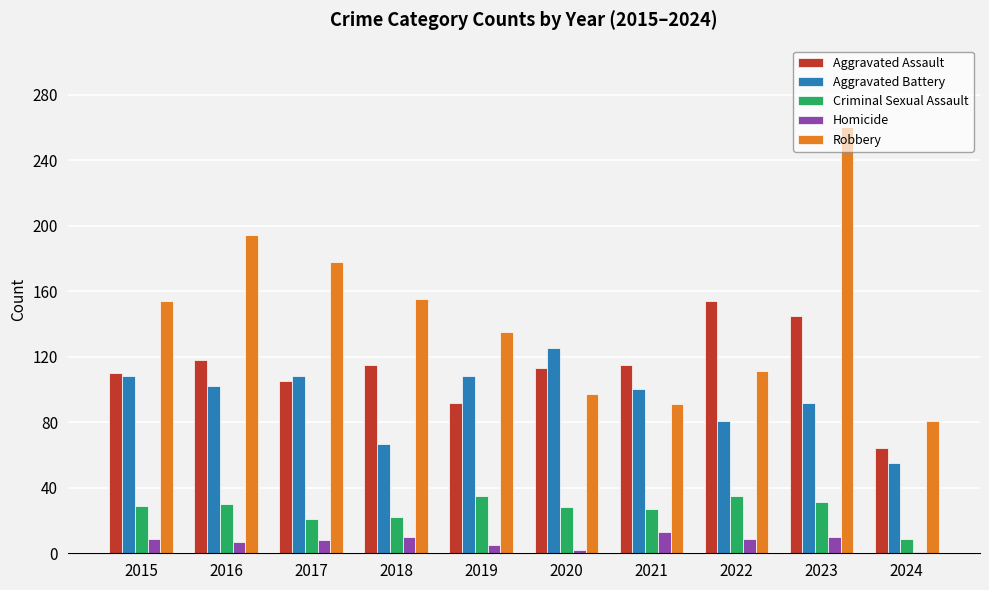

List the series in order of their peak value, highest first.

Robbery, Aggravated Assault, Aggravated Battery, Criminal Sexual Assault, Homicide